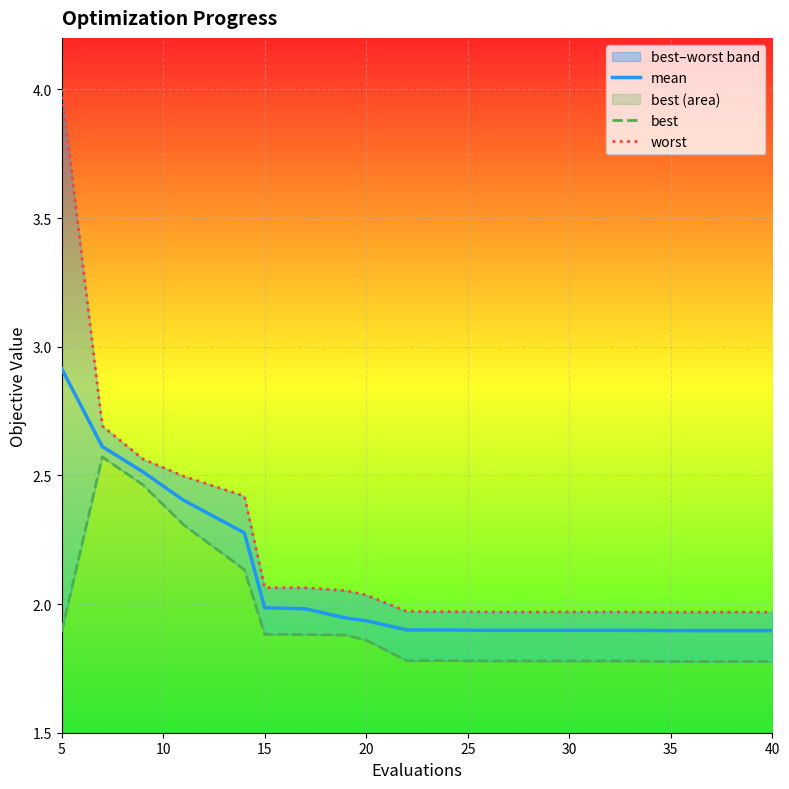

Which series has the largest total across all categories?

worst